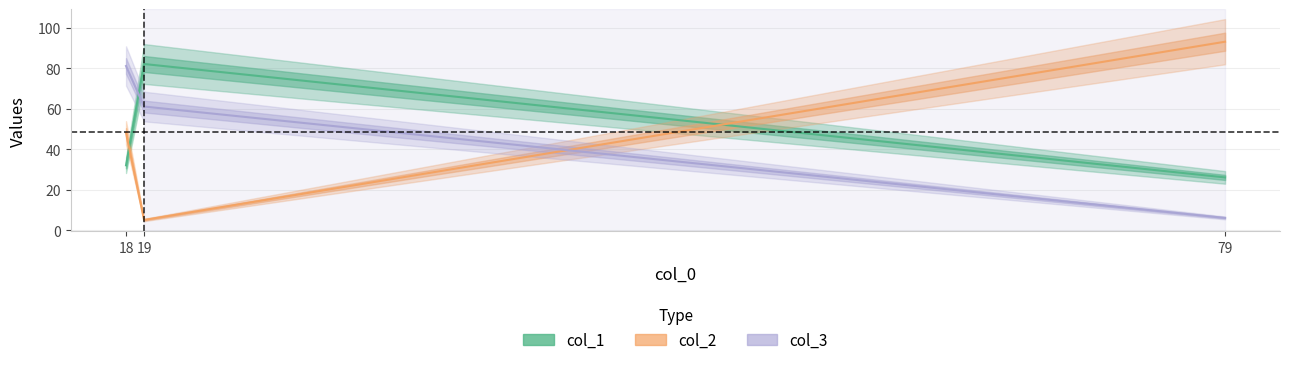

Which series changed the most between 18 and 19?

col_1